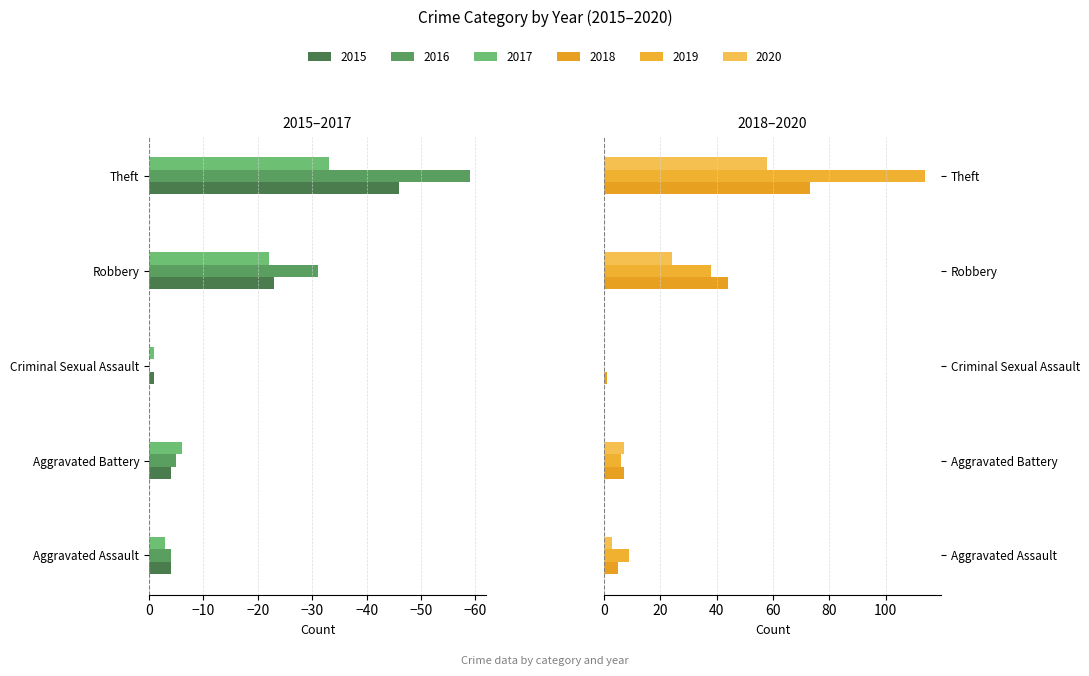

At Aggravated Assault, list the series in order from smallest to largest.

2015, 2016, 2017, 2020, 2018, 2019